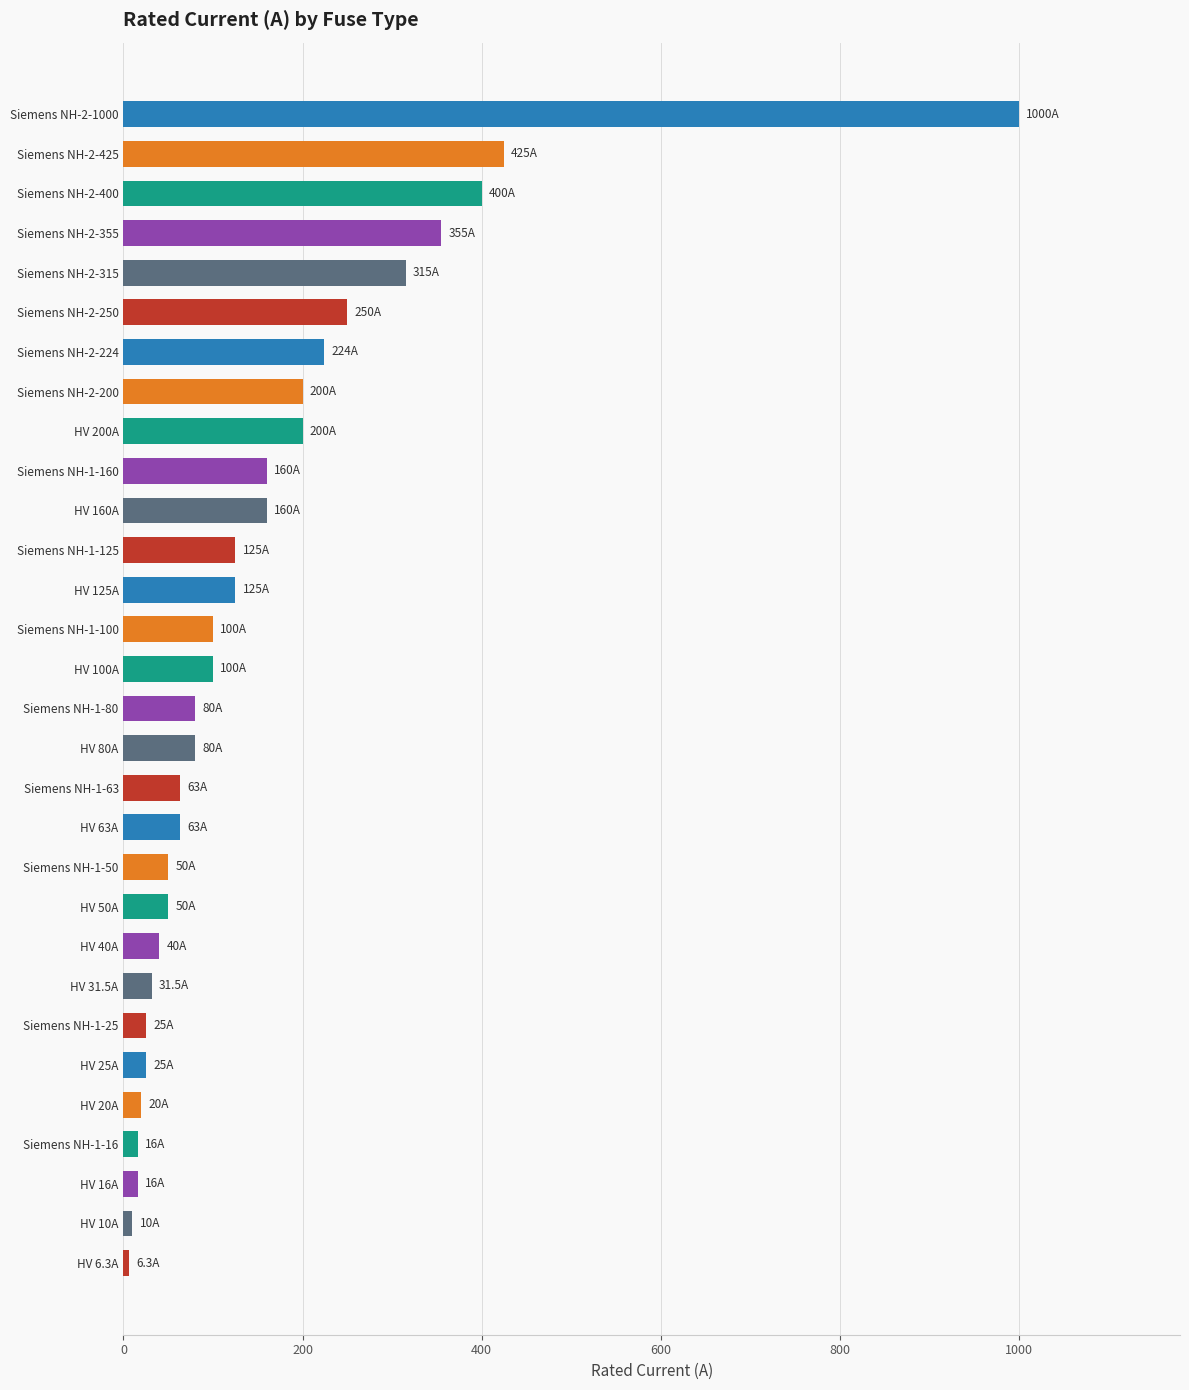

What is the maximum value shown in the chart?

1000.0